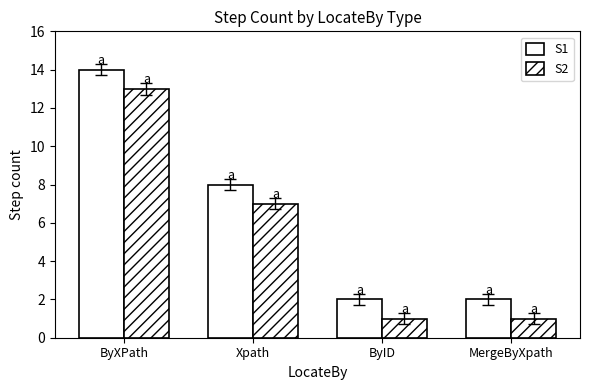

What is the value of the S1 bar at the 4th from the left?

2